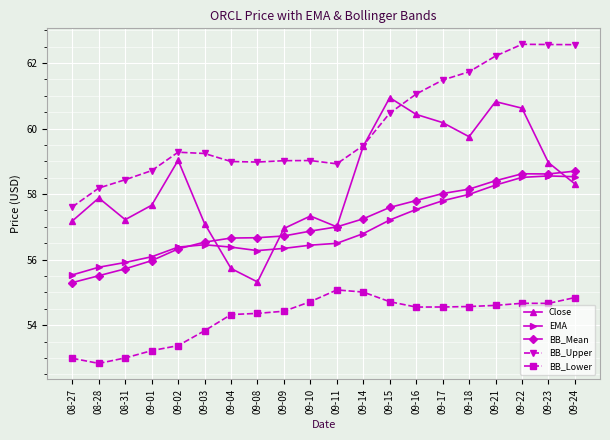

What position from the right is 09-10?

11